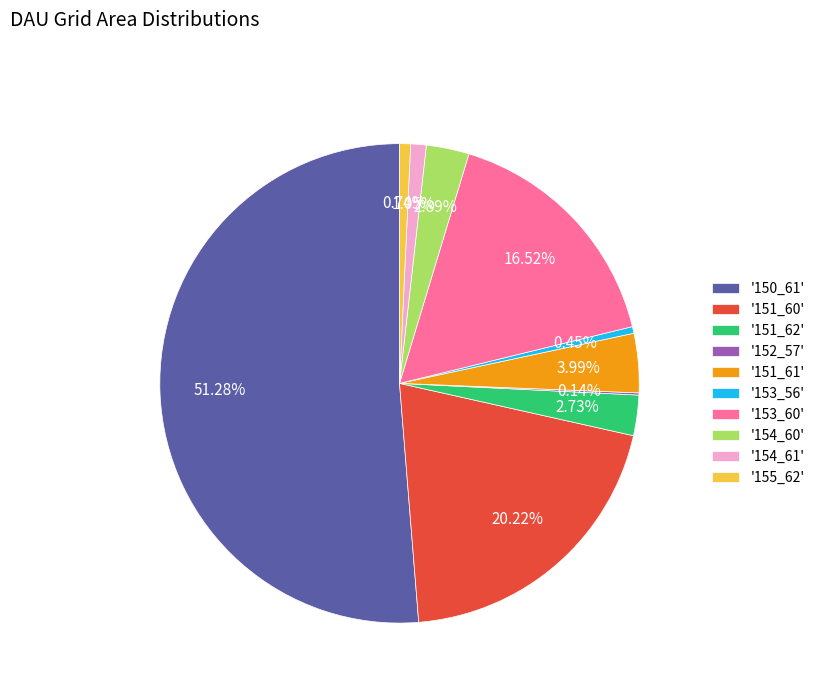

Combined, do '151_61' and '155_62' account for over 50%?

No